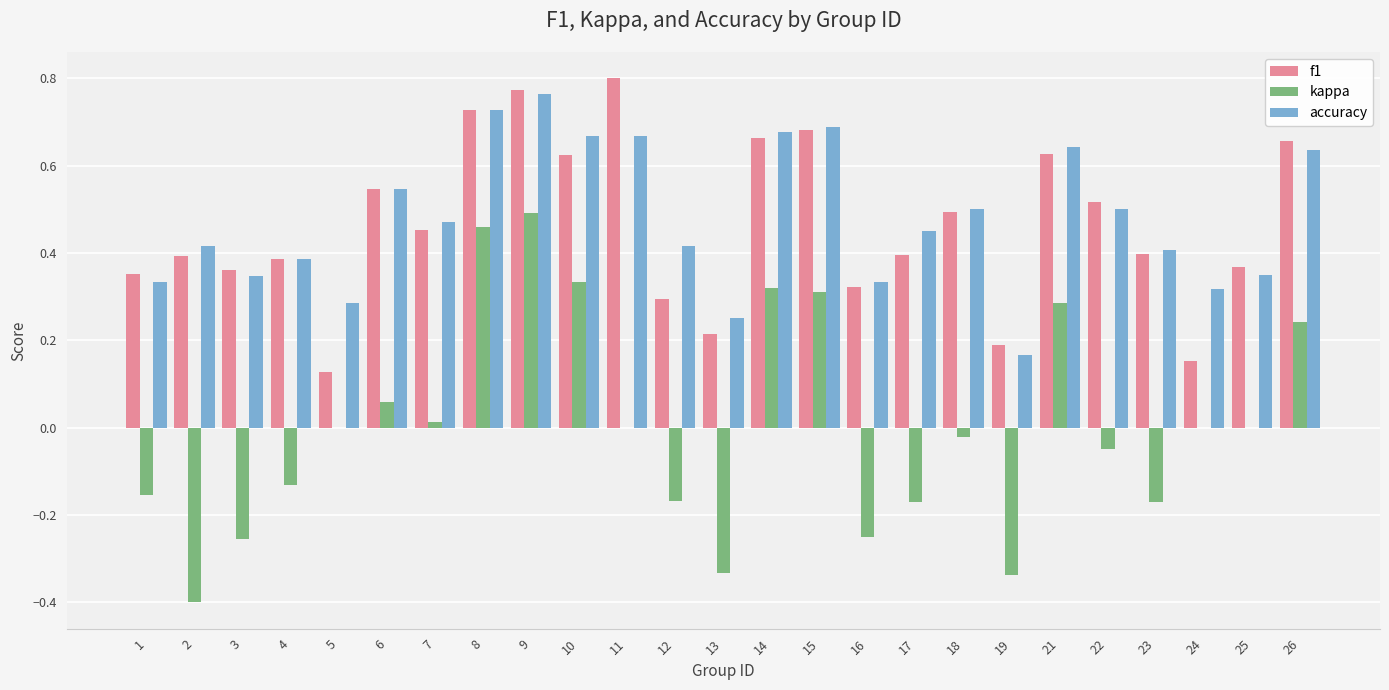

At which label does accuracy reach its peak?

9